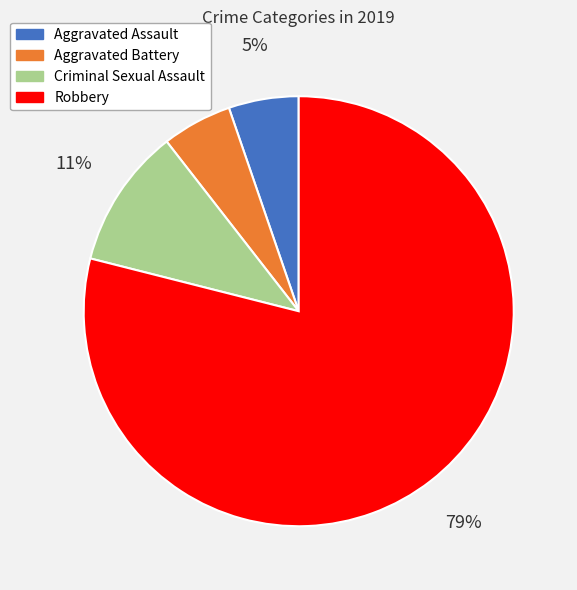

Does any single category account for the majority?

Yes